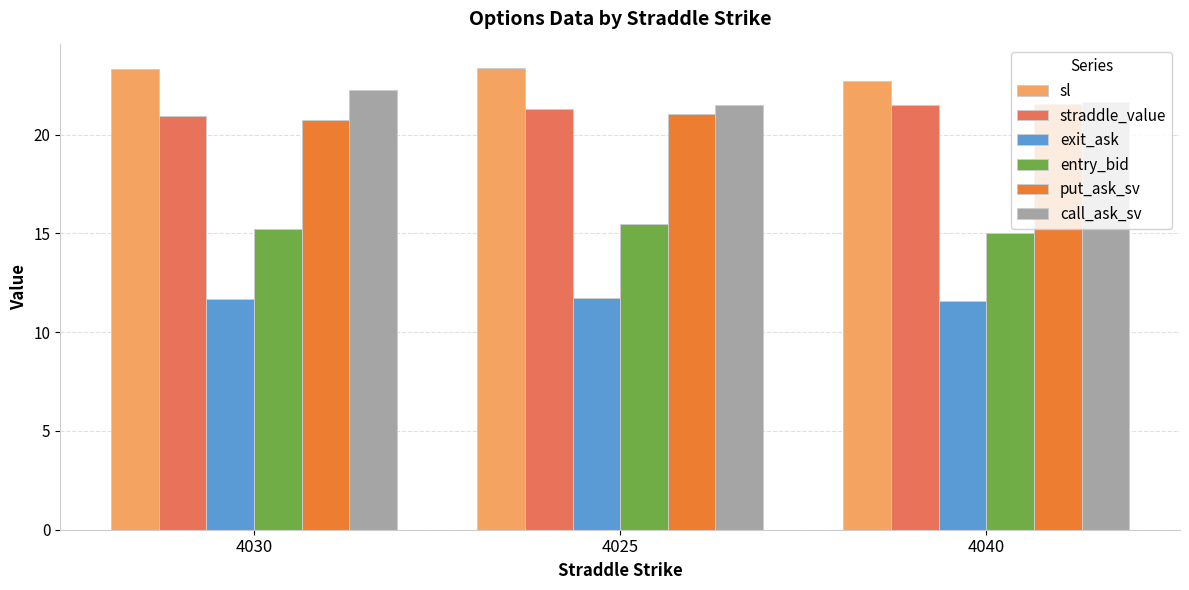

What is the value of the straddle_value bar at the 3rd from the left?

21.5